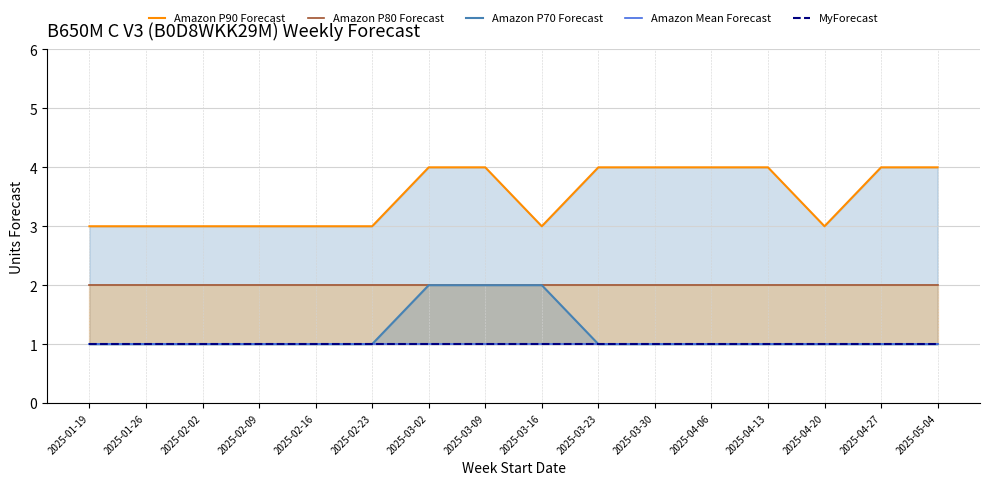

Which series has the widest spread of values?

Amazon P90 Forecast